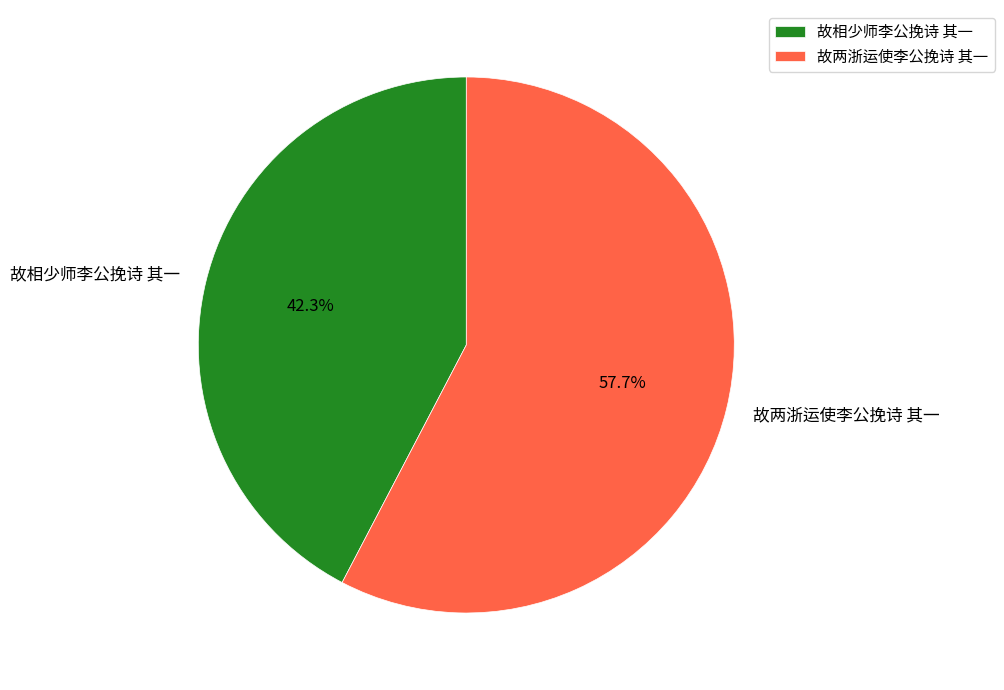

What percentage is NOT represented by 故相少师李公挽诗 其一?

57.7%